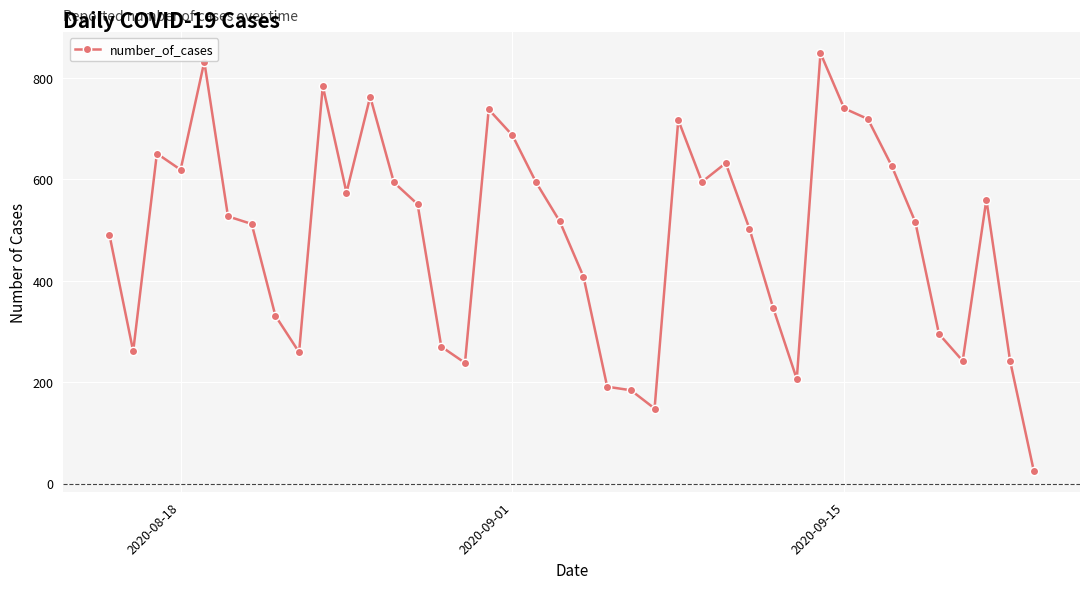

What is the value of the 3rd point from the left?

651